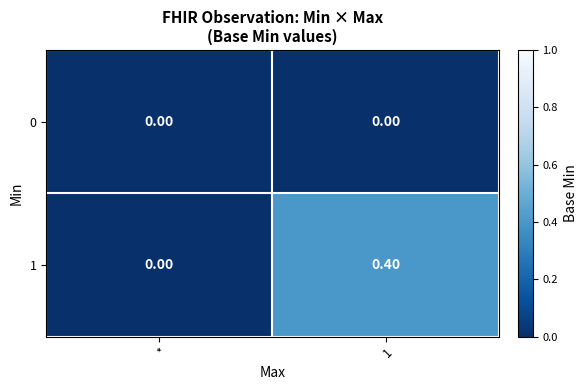

What is the sum of the 1 values at 1 and *?

0.4